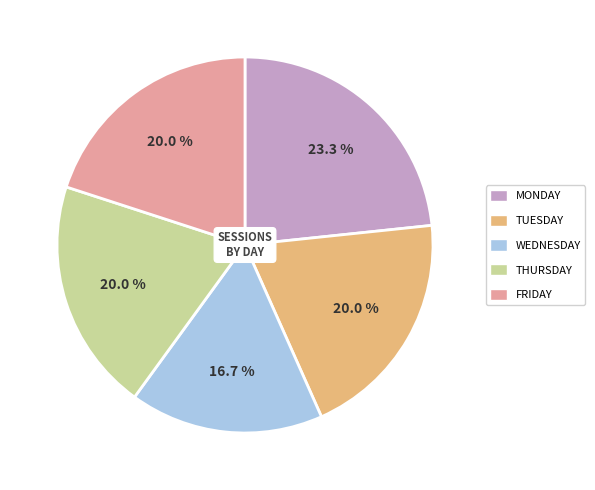

Does any single category account for the majority?

No